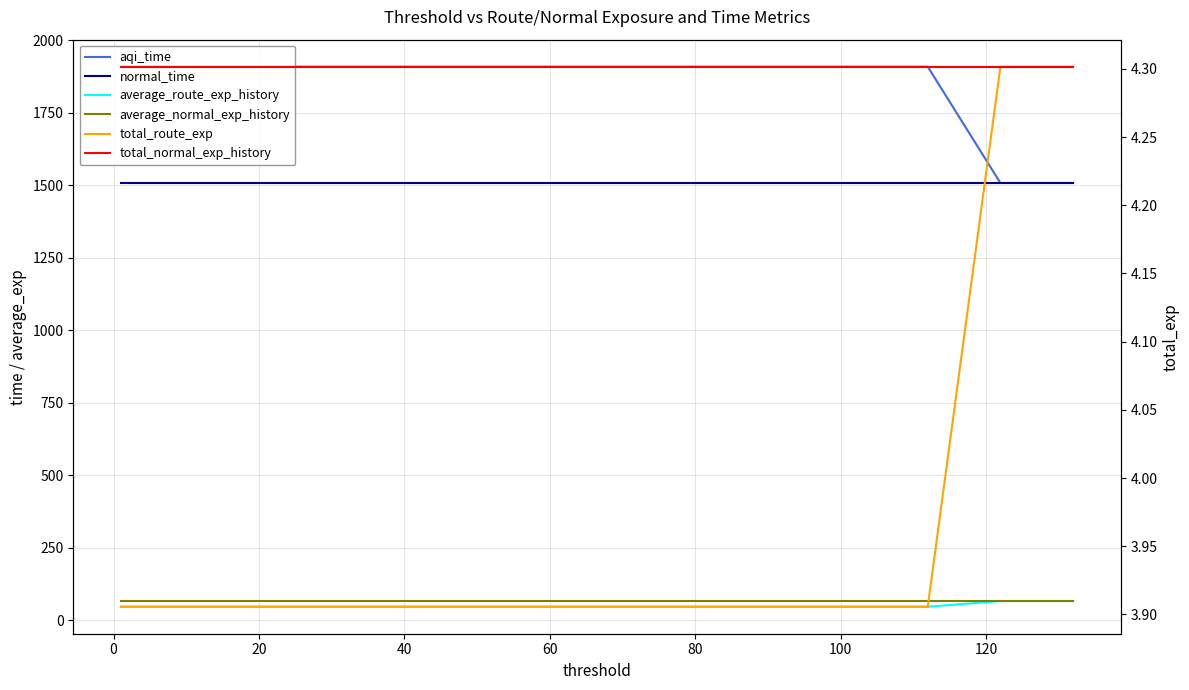

True or false: average_normal_exp_history and average_route_exp_history cross at least once.

False